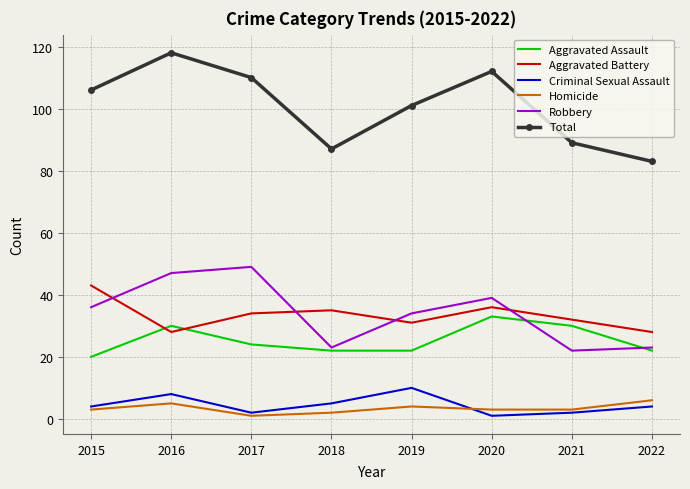

True or false: Criminal Sexual Assault and Aggravated Assault intersect in this chart.

False